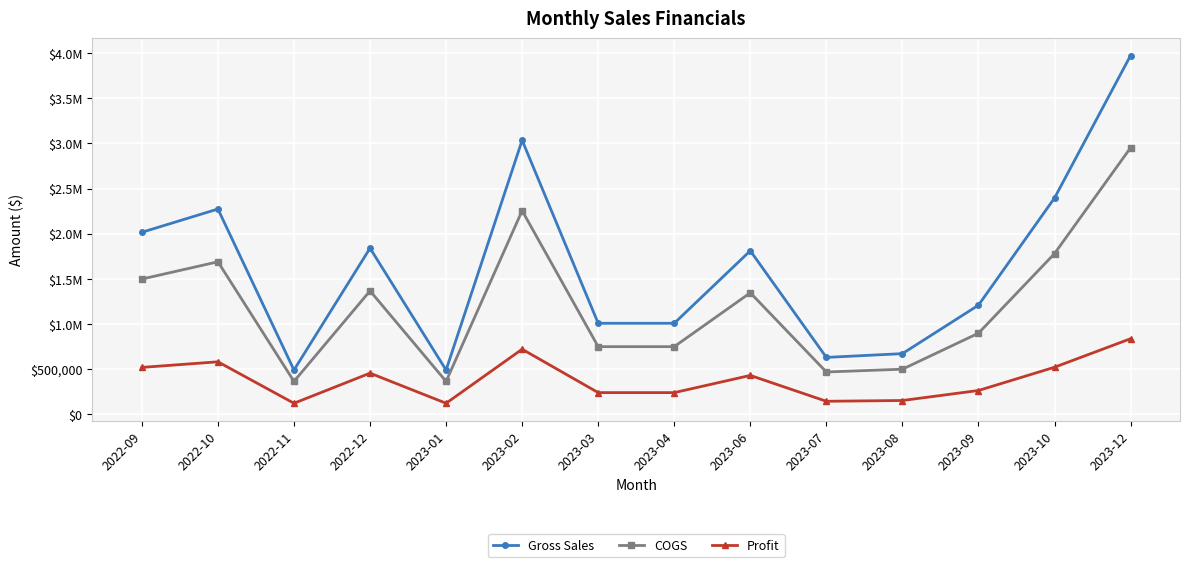

What are all the series names shown in the legend?

Gross Sales, COGS, Profit